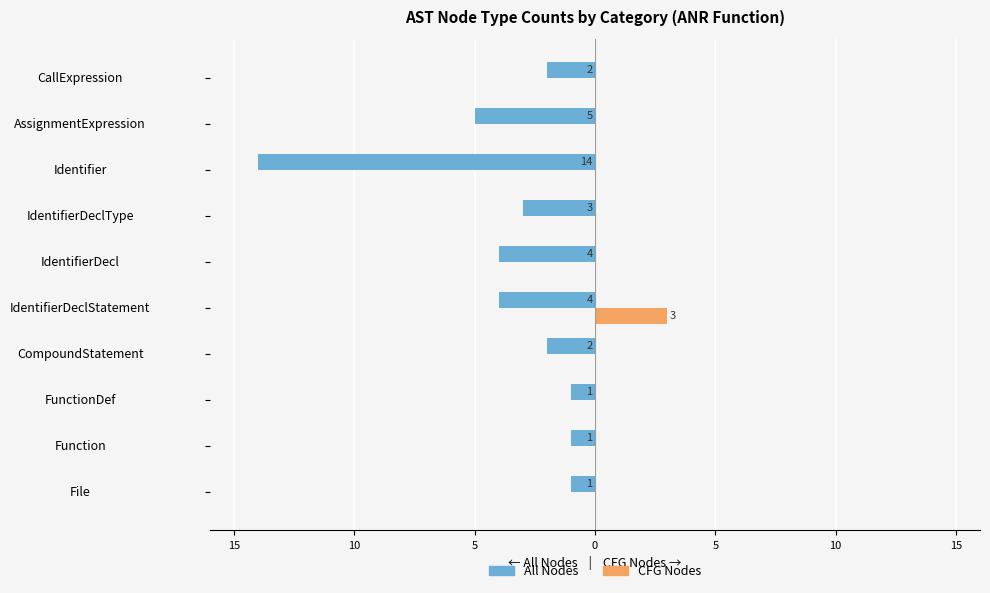

What are all the series names shown in the legend?

All Nodes, CFG Nodes